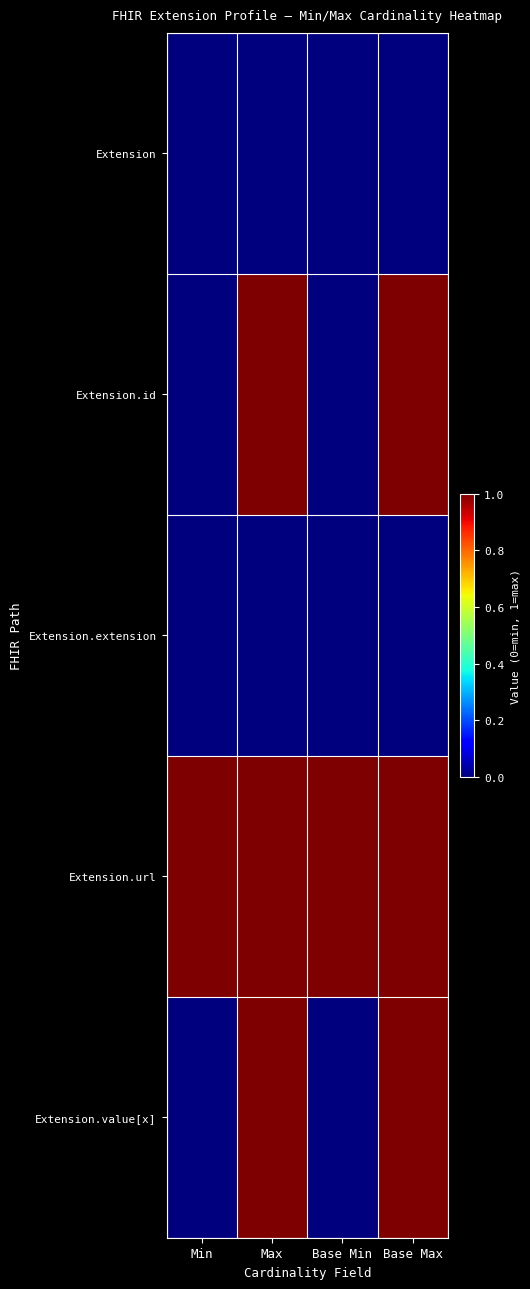

Reading left to right, what are all the values shown in this chart?

Extension: Min=0	Max=0	Base Min=0	Base Max=0
Extension.id: Min=0	Max=1	Base Min=0	Base Max=1
Extension.extension: Min=0	Max=0	Base Min=0	Base Max=0
Extension.url: Min=1	Max=1	Base Min=1	Base Max=1
Extension.value[x]: Min=0	Max=1	Base Min=0	Base Max=1